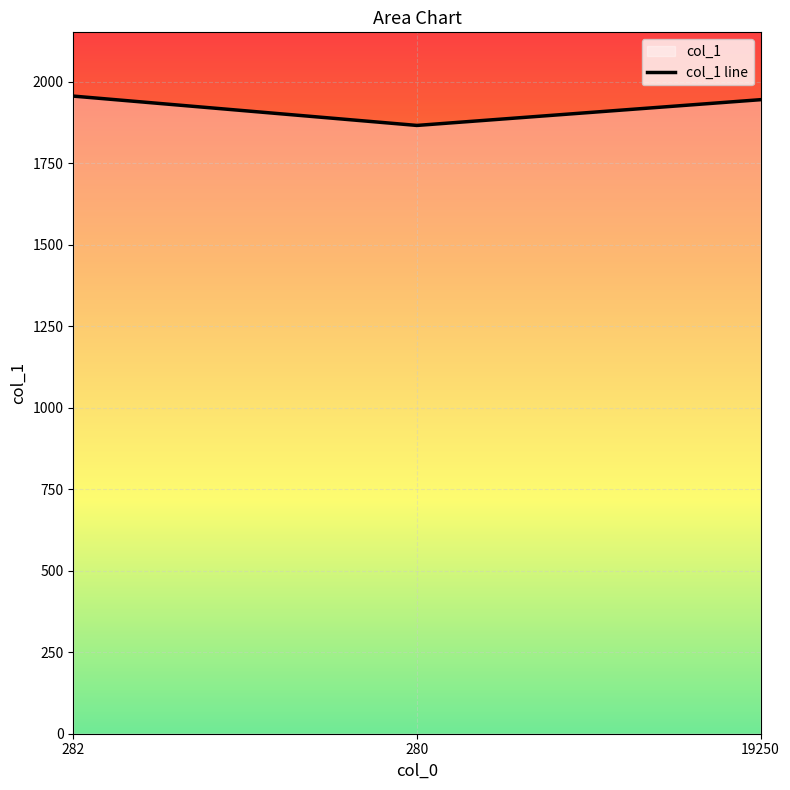

What is the average value?

1922